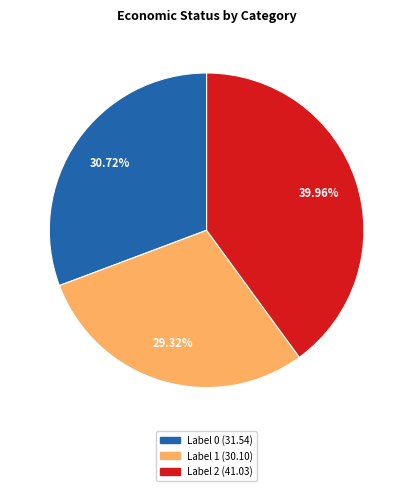

Does any single category account for the majority?

No